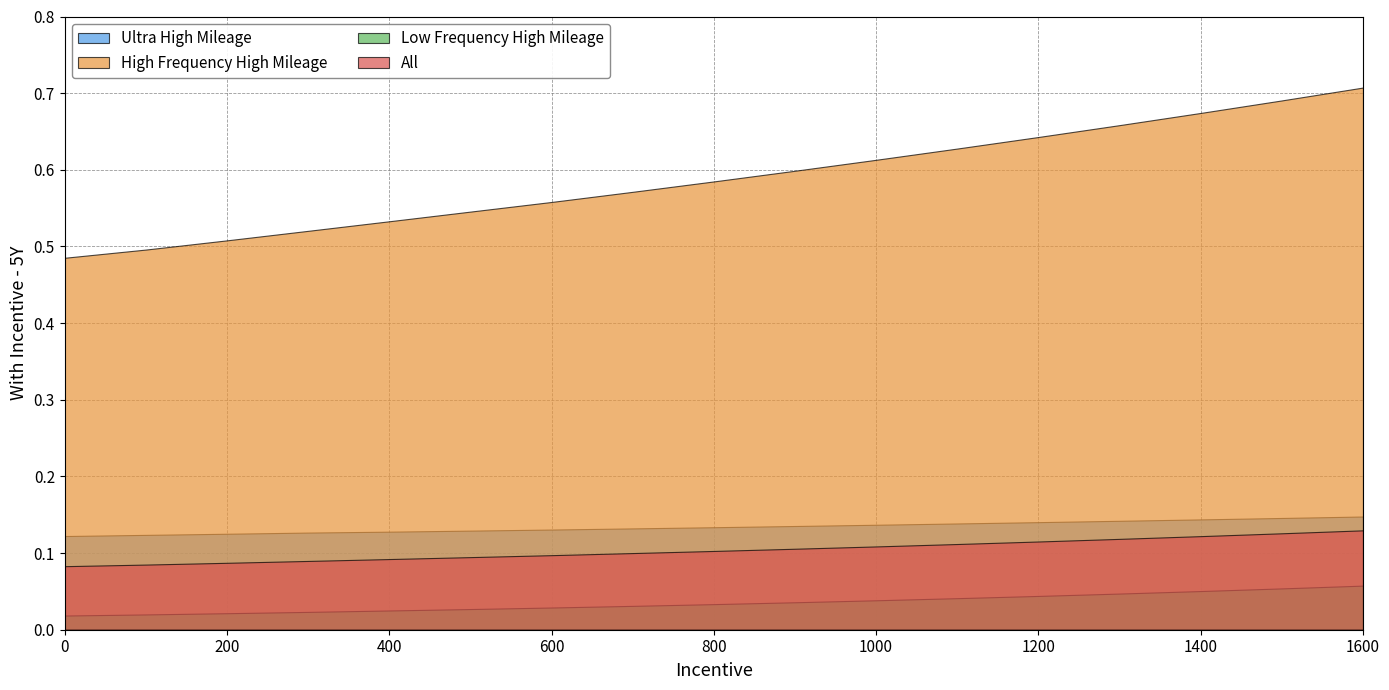

How many Ultra High Mileage values are between 0 and 1?

17